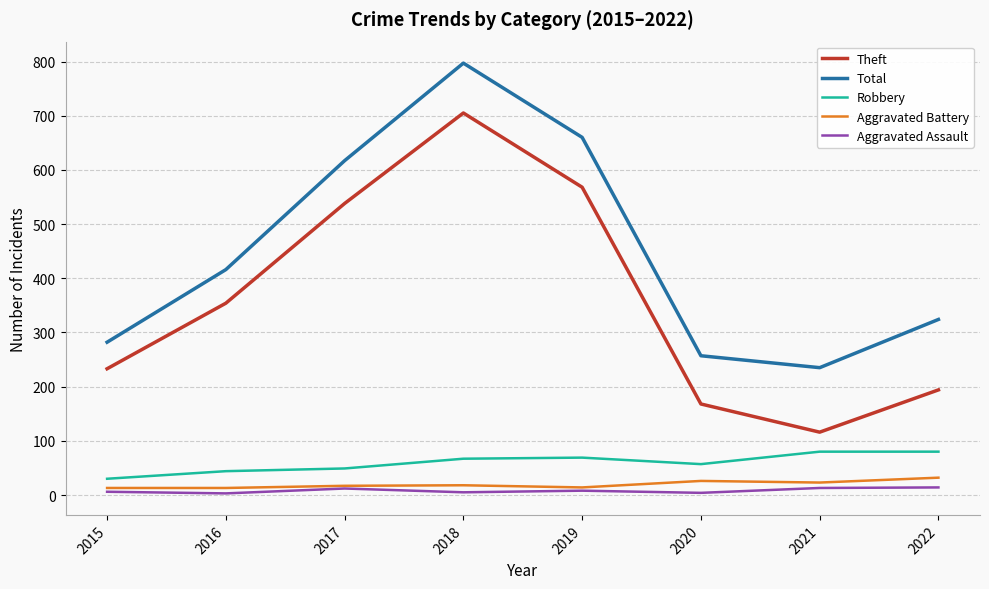

At which category is the sum across all series the highest?

2018